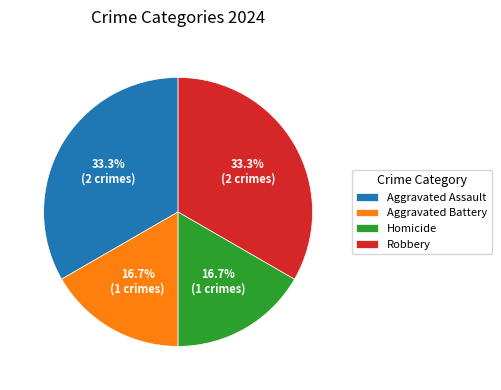

Approximately how many times larger is the value at Robbery compared to Aggravated Battery?

2.0